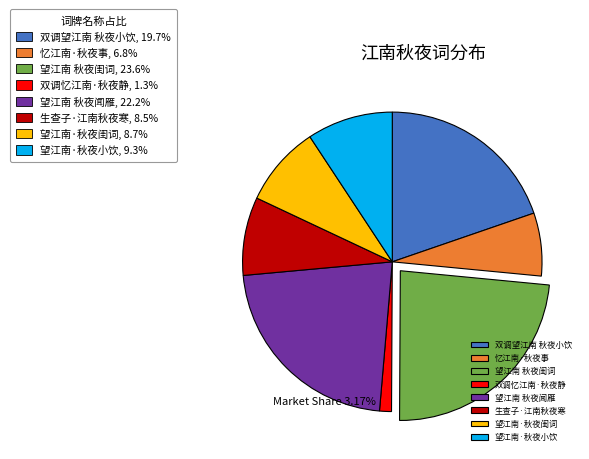

Is there any slice that represents more than half of the pie?

No